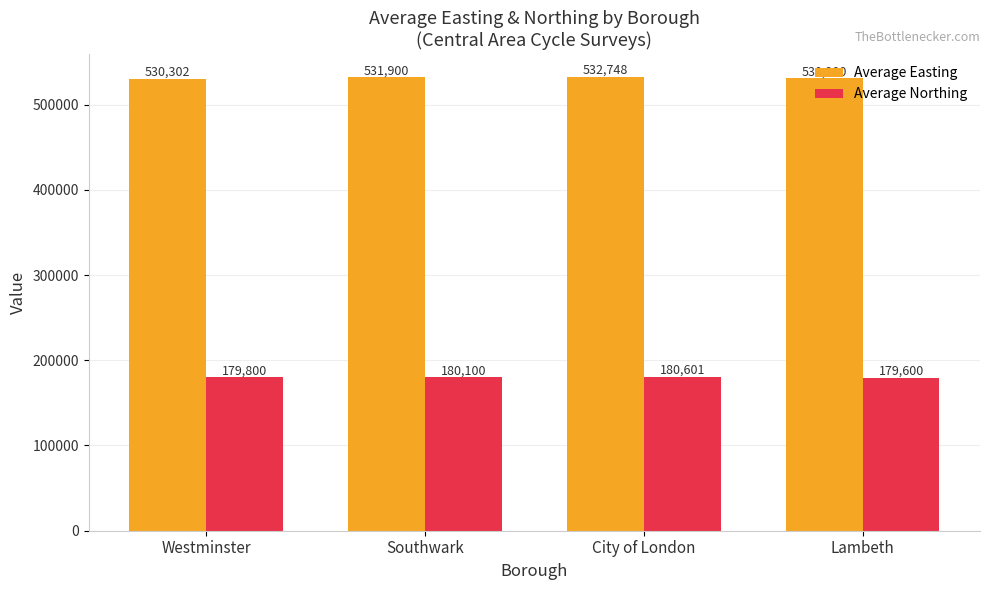

The value of Average Northing at Westminster is 255102.9. True or false?

False